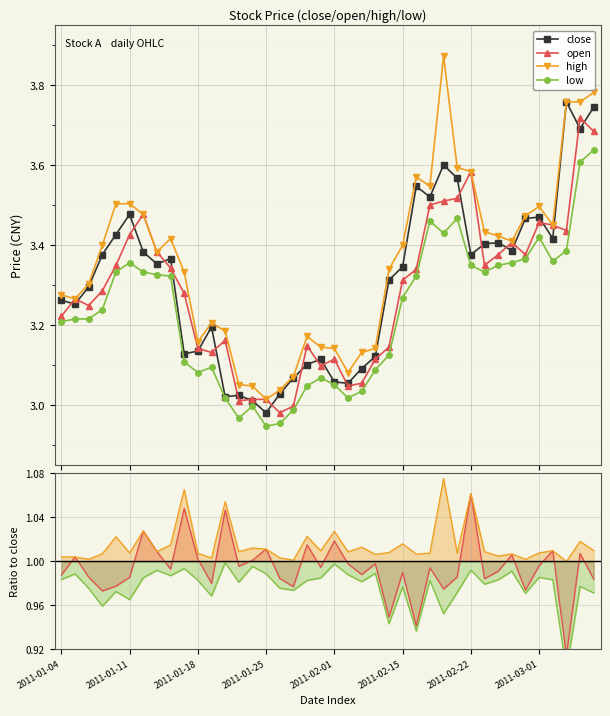

True or false: low and close cross at least once.

False